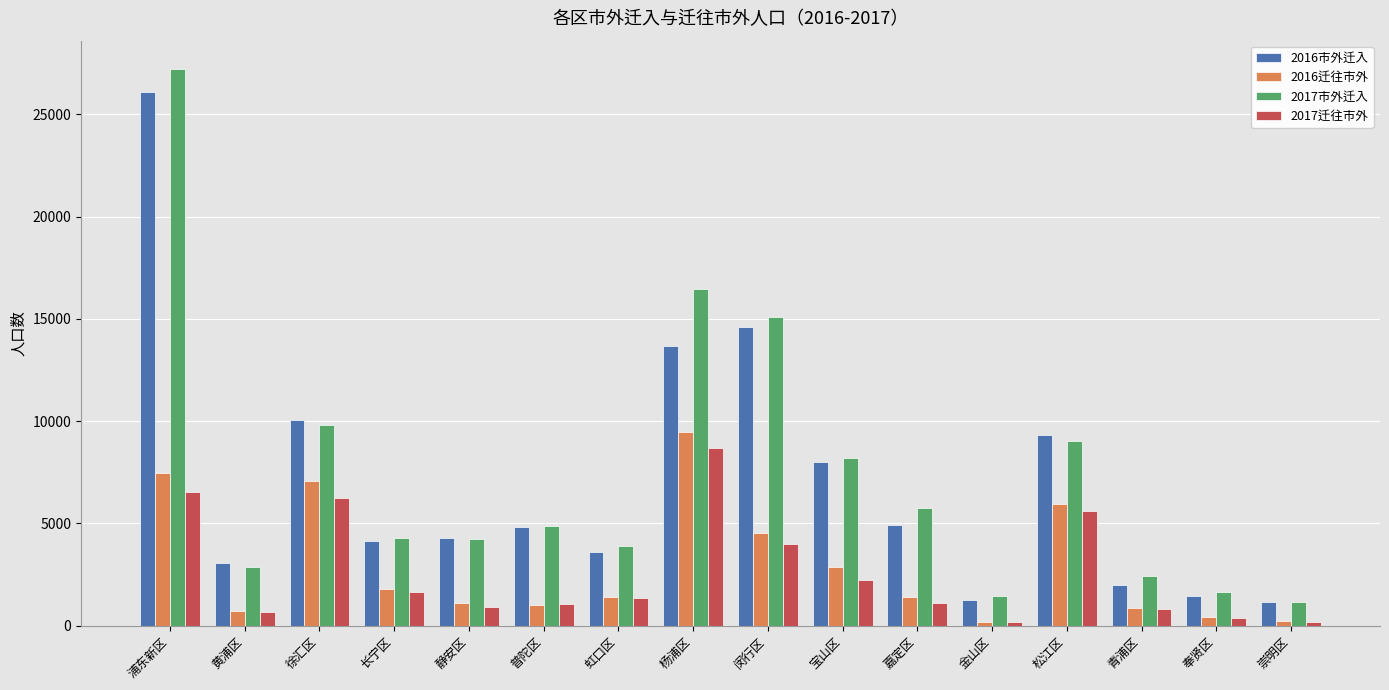

At which category is the sum across all series the highest?

浦东新区